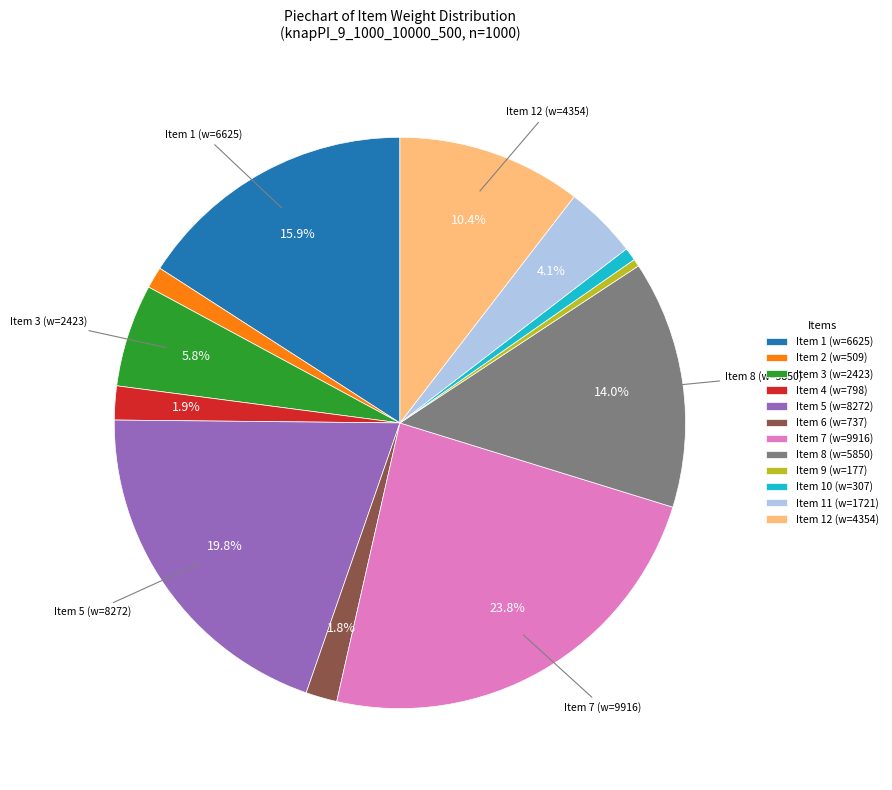

Which has a higher value, Item 8 (w=5850) or Item 6 (w=737)?

Item 8 (w=5850)